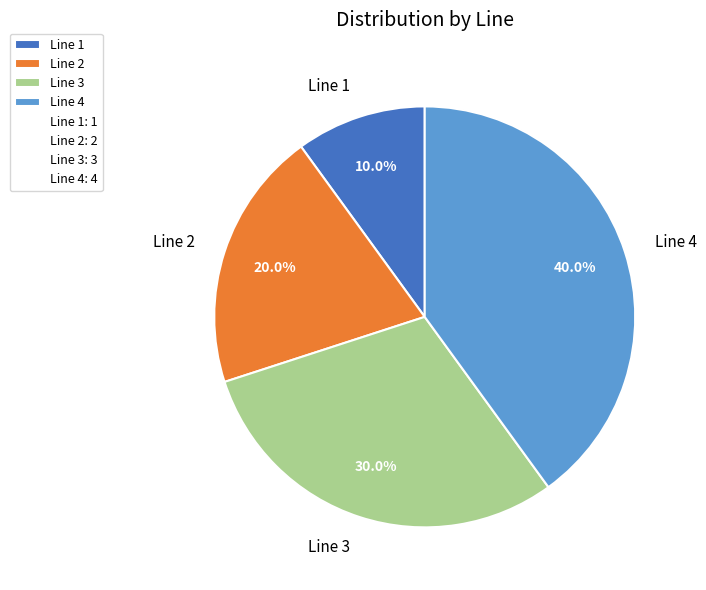

To the nearest percent, what percentage of the pie is Line 4?

40%